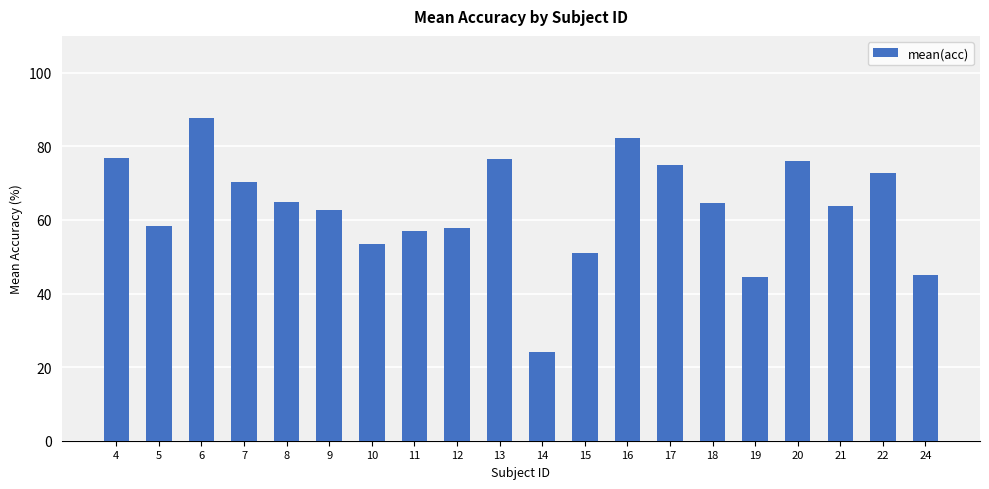

What is the value of the 9th bar from the left?

57.8